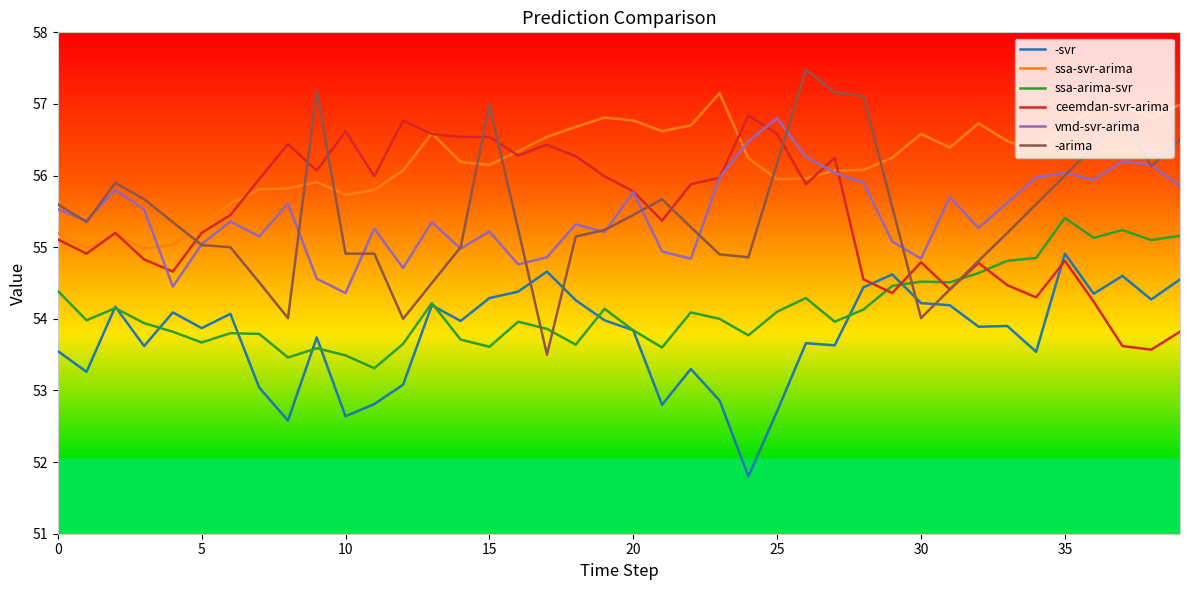

Which series has the largest total across all categories?

ssa-svr-arima